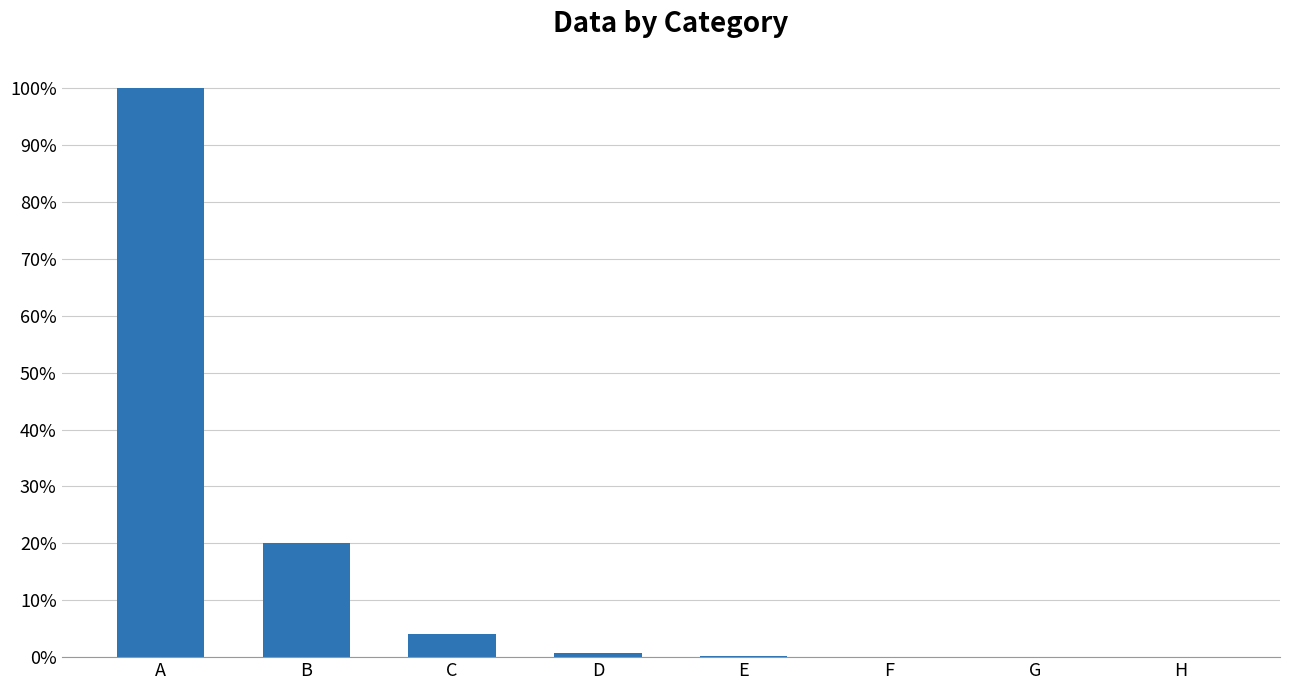

Where is the data nearest to the value 0?

H